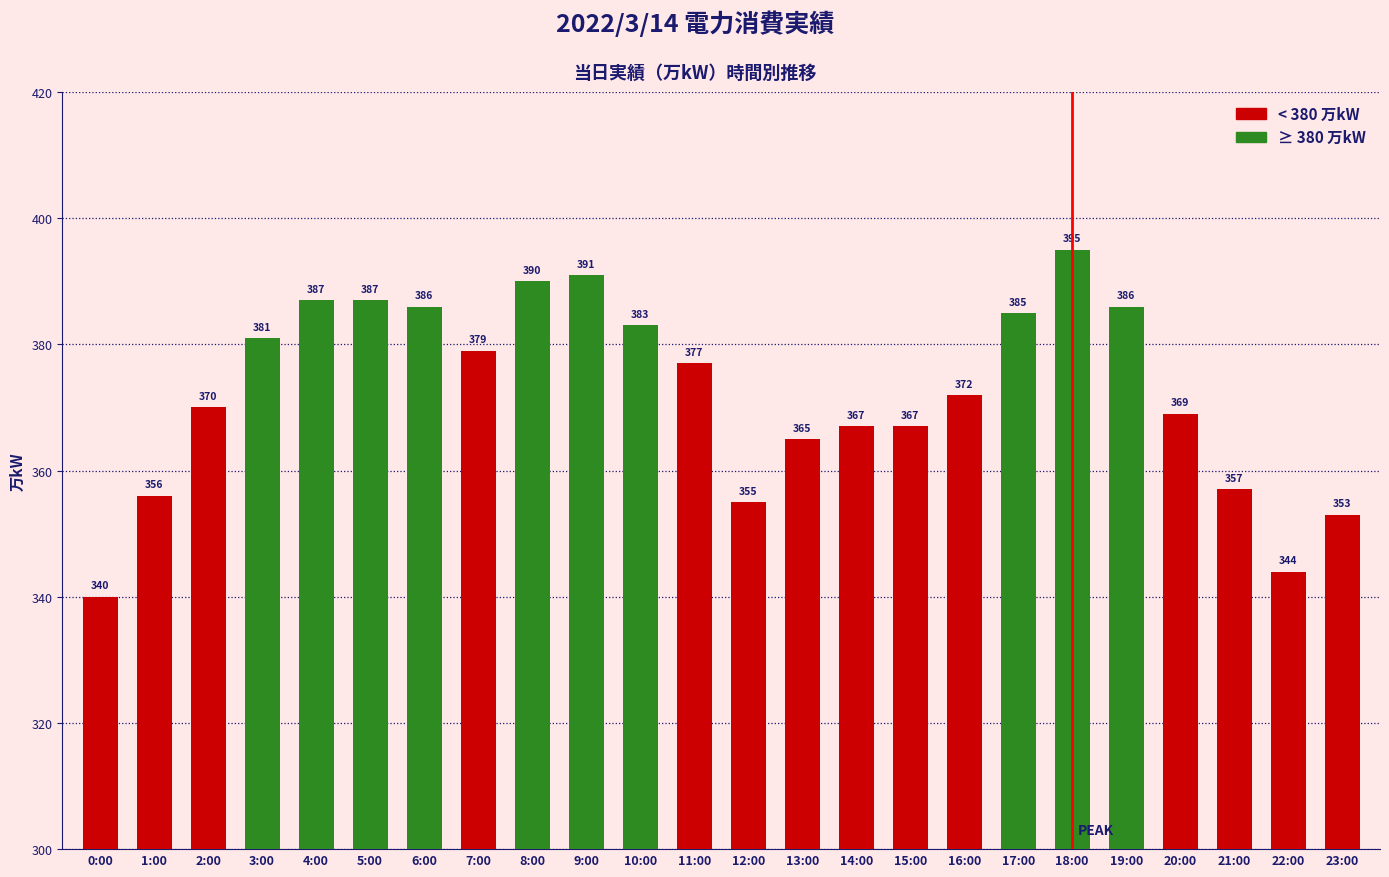

What is the label of the 9th bar from the left?

8:00